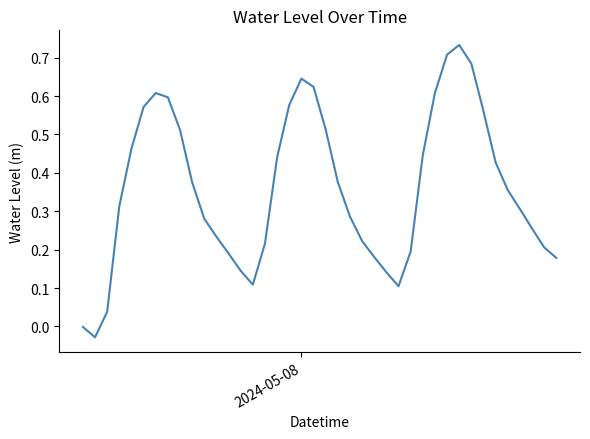

What is the difference between the maximum and minimum values?

0.8